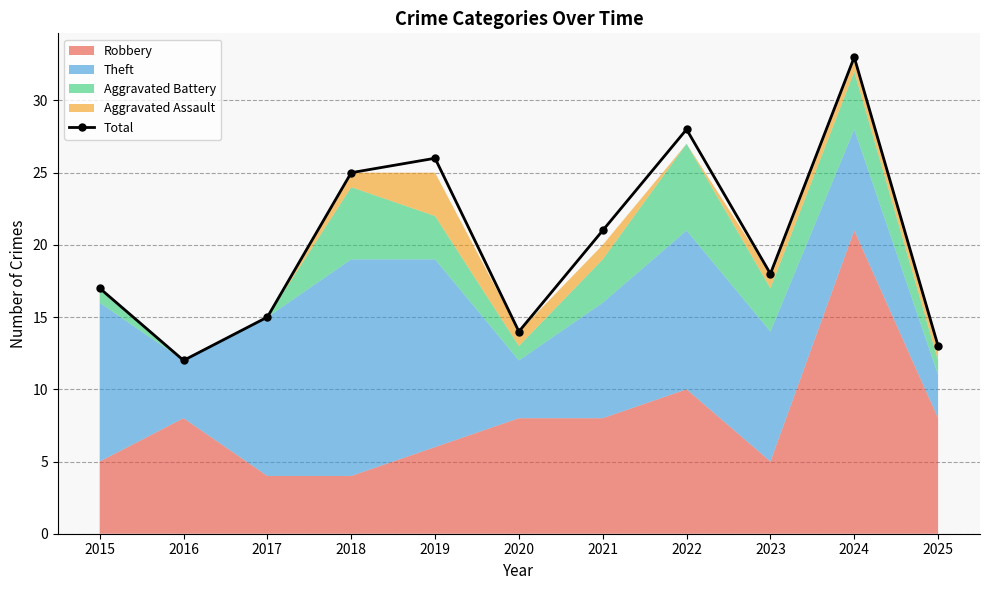

Rank the categories by value from lowest to highest.

2016, 2025, 2020, 2017, 2015, 2023, 2021, 2018, 2019, 2022, 2024